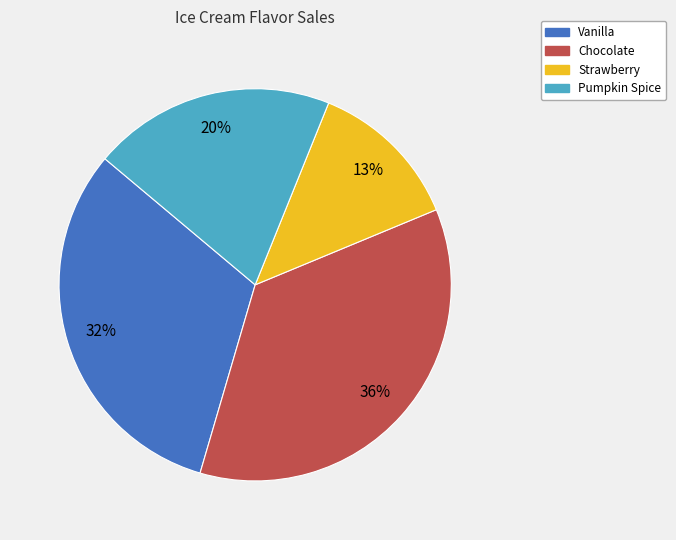

Is it true that Vanilla is 32% of the pie?

True